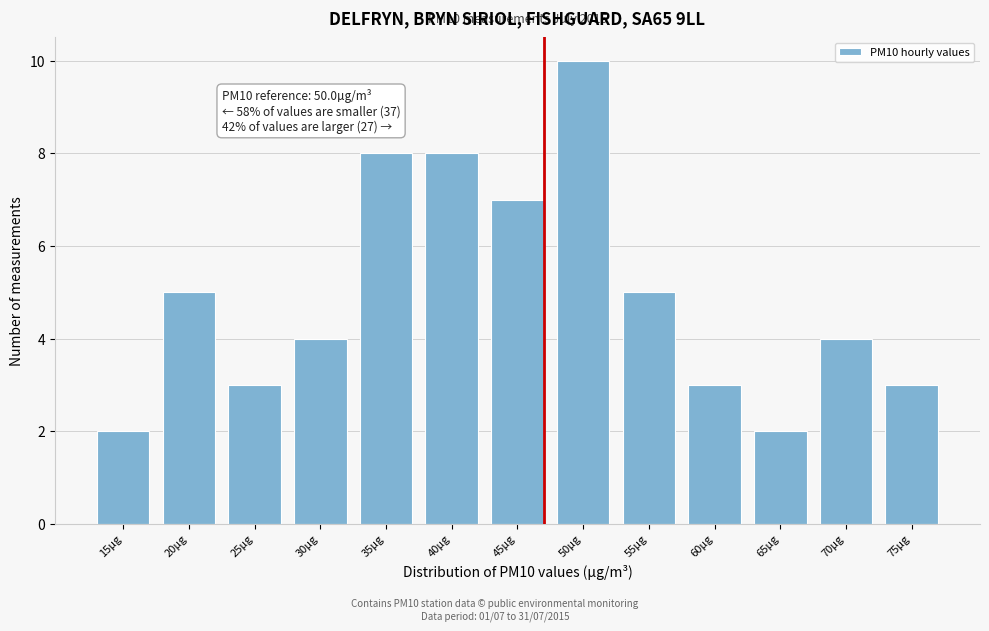

Reading left to right, extract all data points from this chart.

2	5	3	4	8	8	7	10	5	3	2	4	3